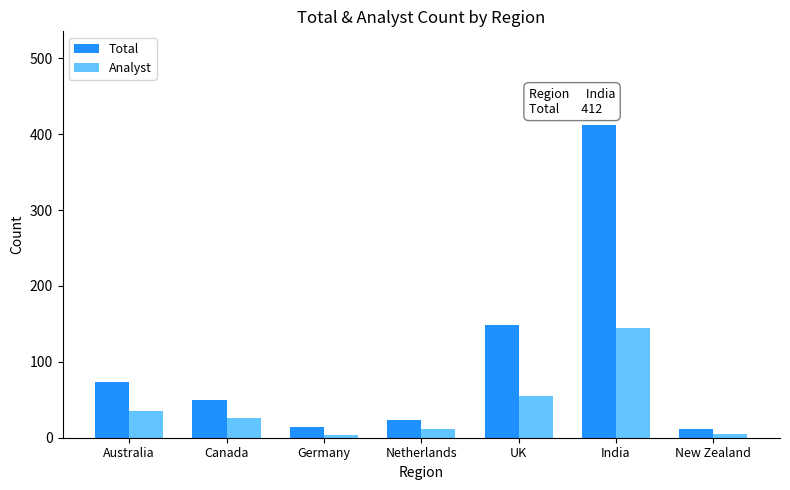

What is the minimum value shown in the chart?

3